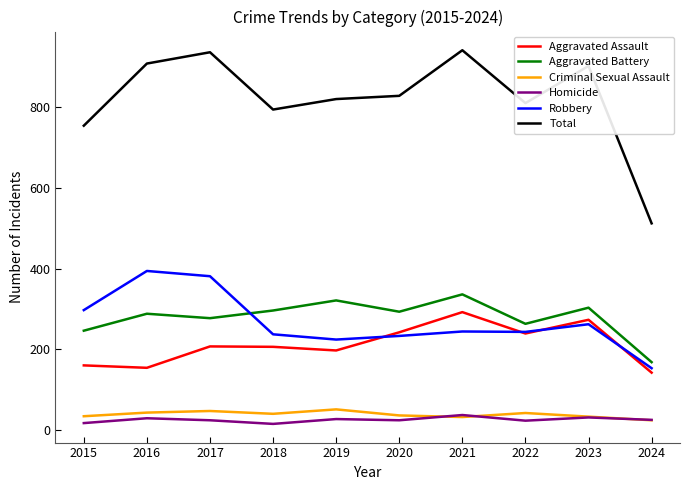

What is the maximum value shown in the chart?

941